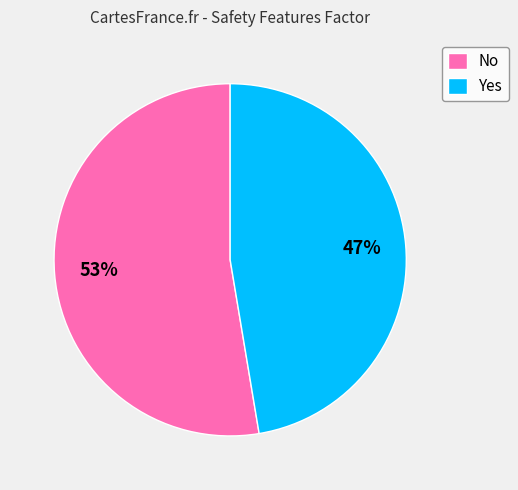

Which has a higher value, Yes or No?

No